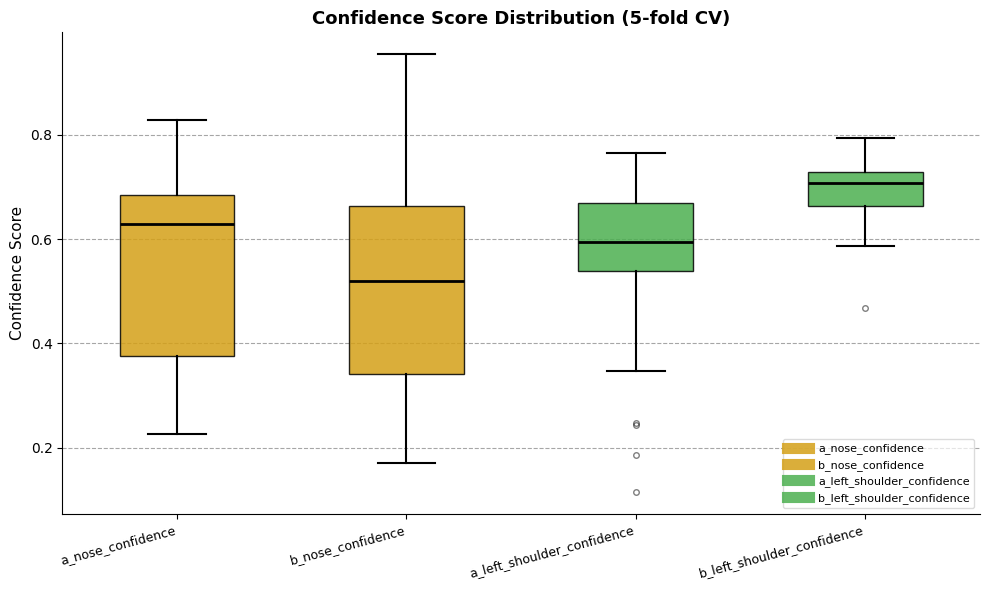

Reading left to right, transcribe this box plot: for each box, give where its median line is, the range the box spans, and where its two whiskers end, as read against the y-axis. The values are not printed on the chart, so give them approximately, as read against the axis.

a_nose_confidence: median 0.62, box 0.38 to 0.68, whiskers 0.22 to 0.82
b_nose_confidence: median 0.52, box 0.34 to 0.66, whiskers 0.18 to 0.96
a_left_shoulder_confidence: median 0.60, box 0.54 to 0.66, whiskers 0.34 to 0.76
b_left_shoulder_confidence: median 0.70, box 0.66 to 0.72, whiskers 0.58 to 0.80